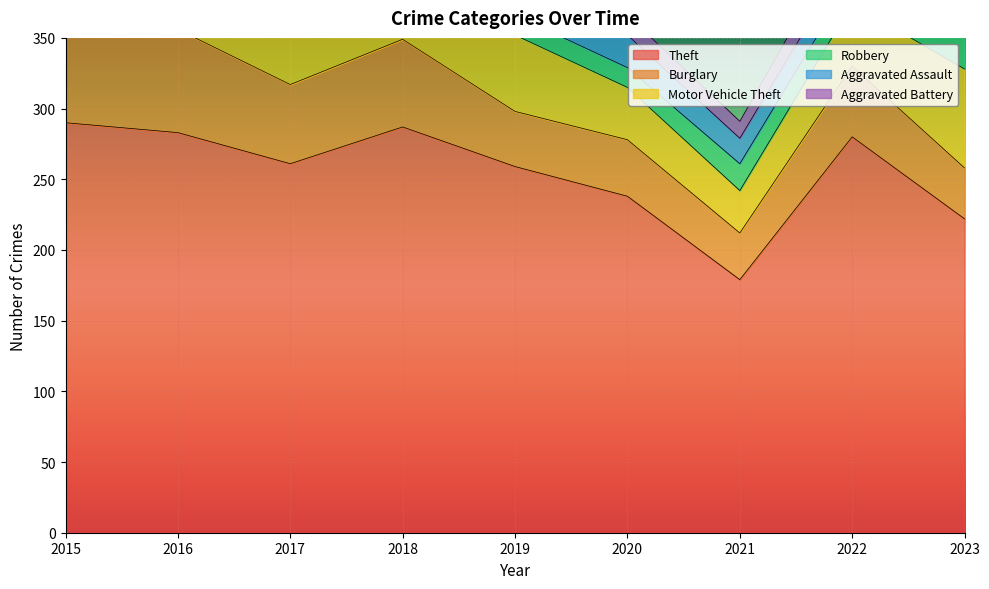

Count the number of categories in the chart.

9